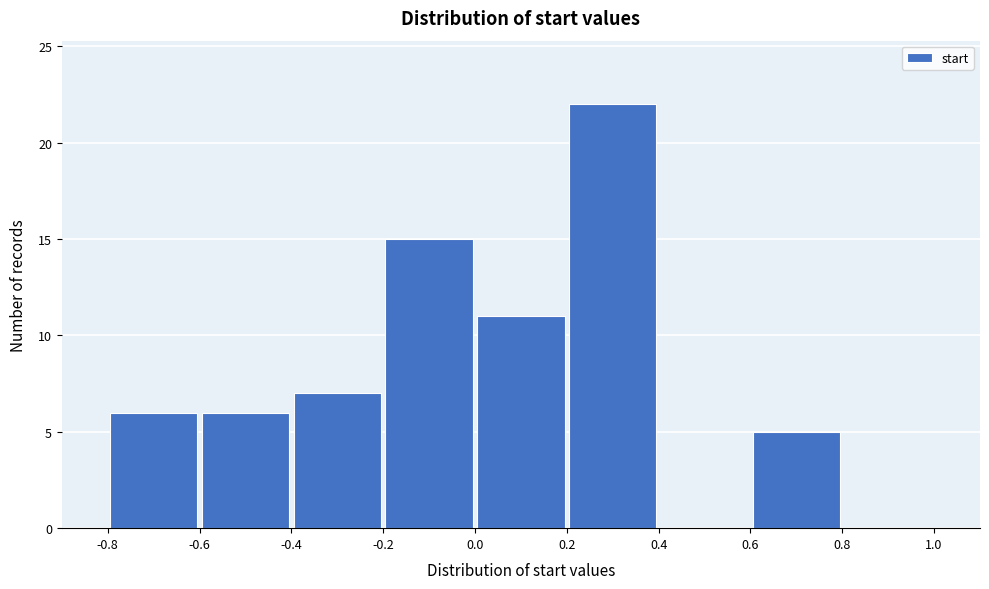

Which range on the x-axis has the tallest bar?

0.2 to 0.4